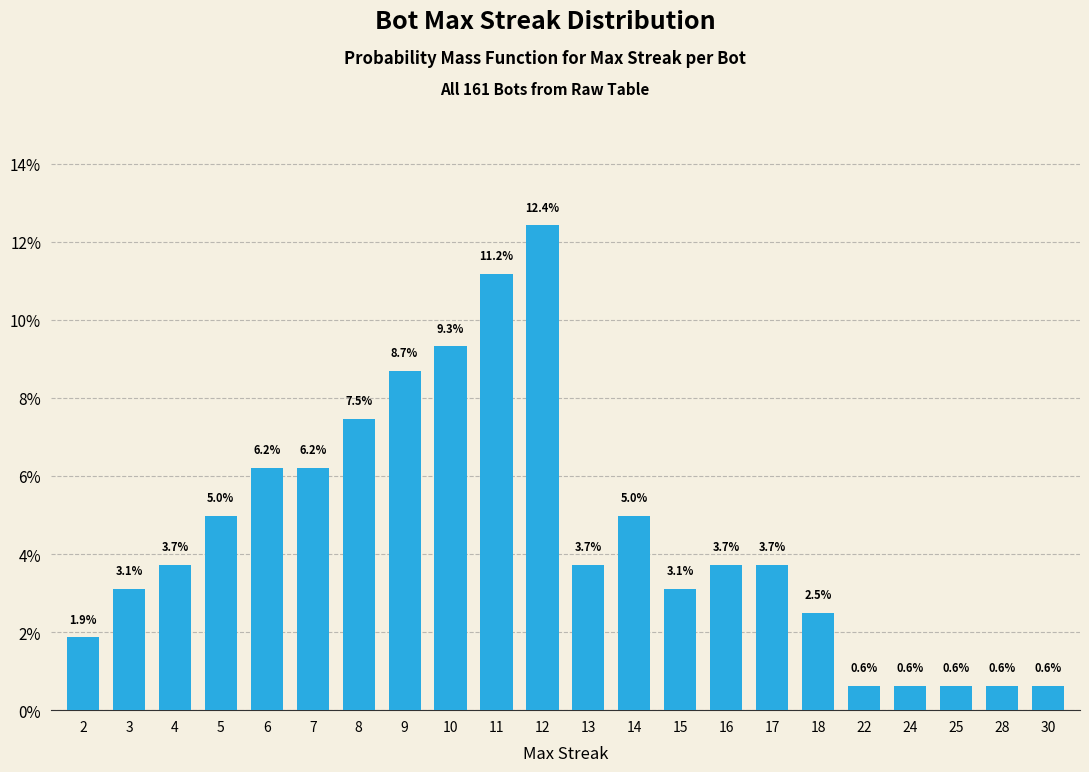

Is it true that the value at 7 is 8.2?

False